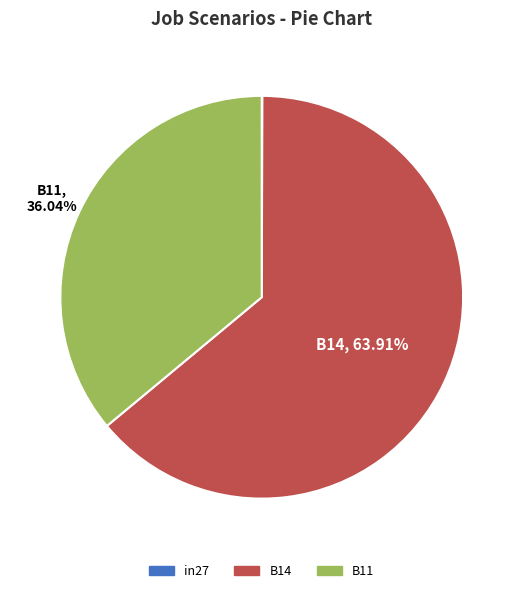

Which category accounts for the majority?

B14